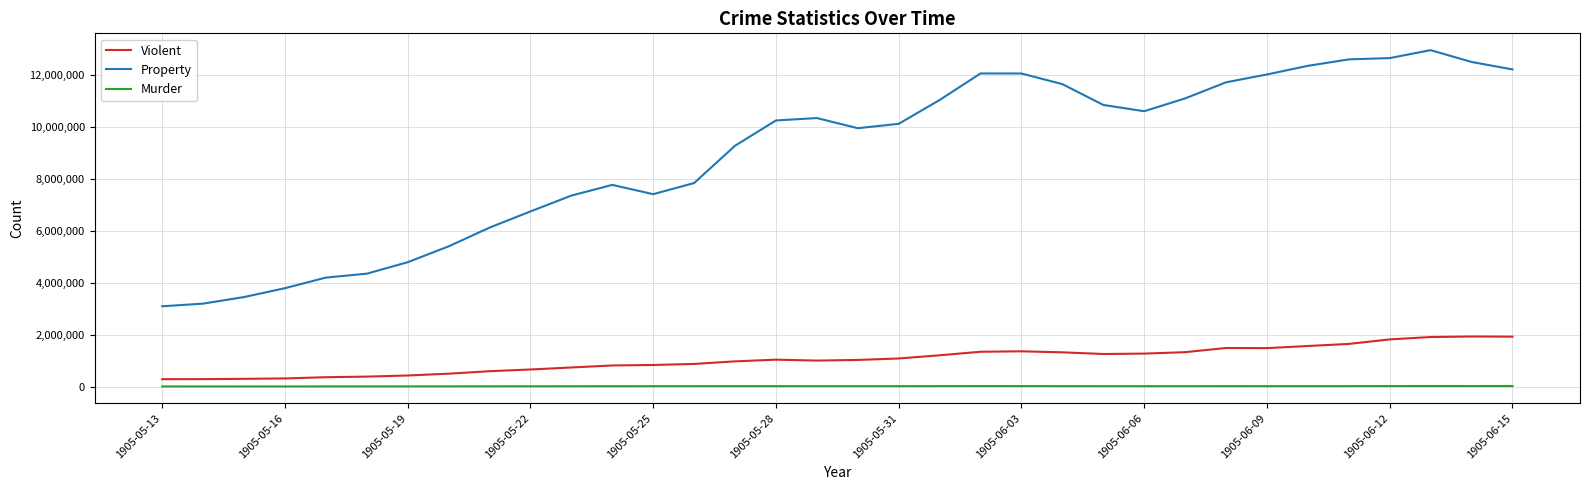

True or false: Property and Violent intersect in this chart.

False